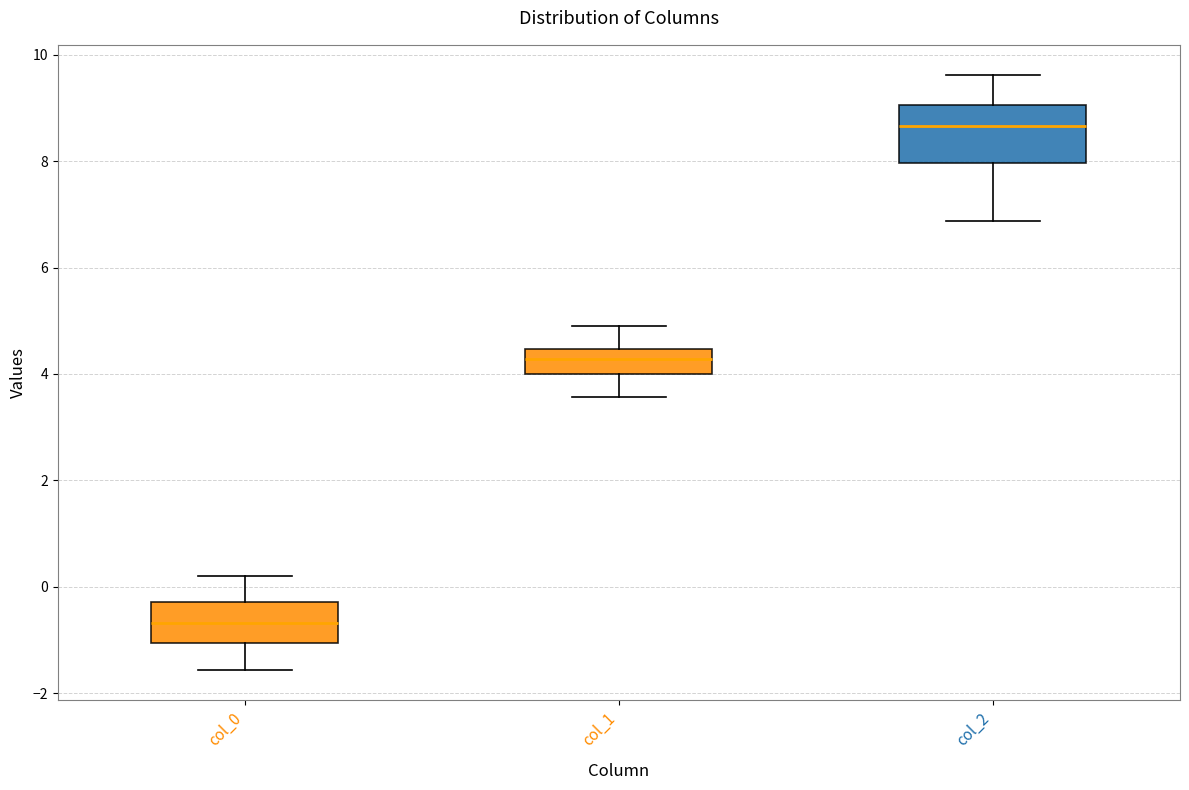

Comparing the boxes themselves (not the whiskers), which one is the tallest?

col_2